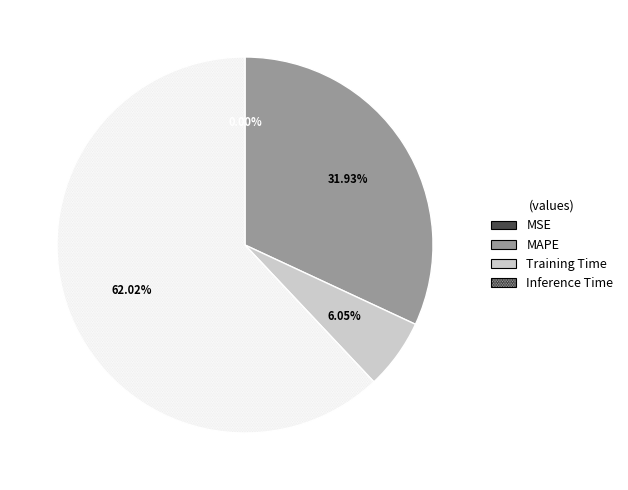

Which category has the biggest portion of the pie?

Inference Time